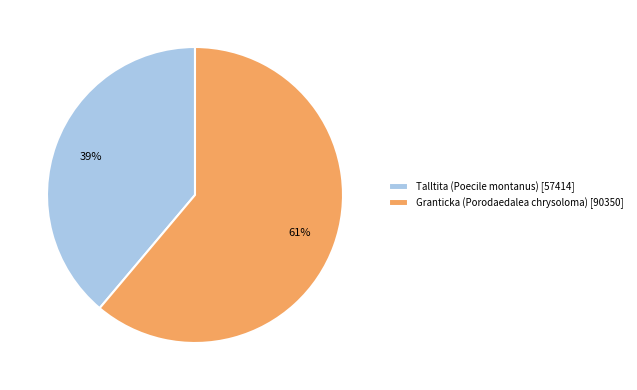

Does Talltita (Poecile montanus) account for over 50% of the chart?

No